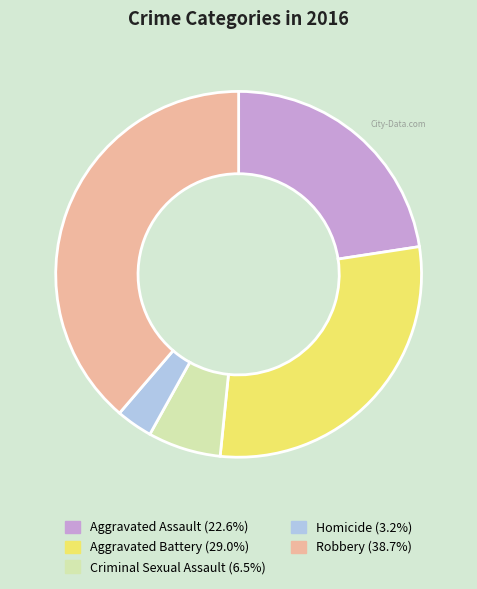

Rank the categories by value from highest to lowest.

Robbery, Aggravated Battery, Aggravated Assault, Criminal Sexual Assault, Homicide